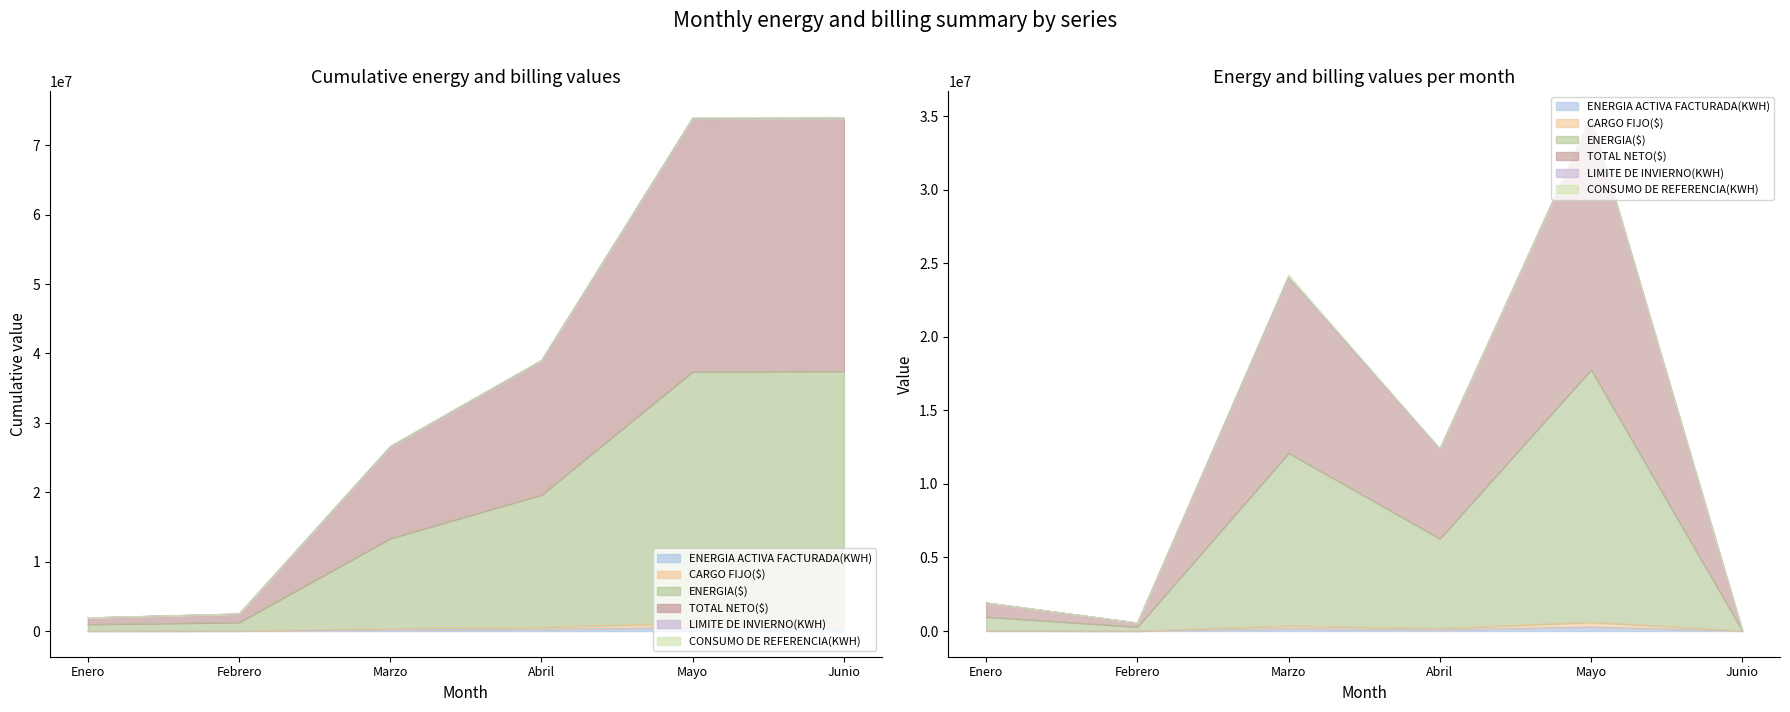

Does the chart display data point markers on the line(s)?

No